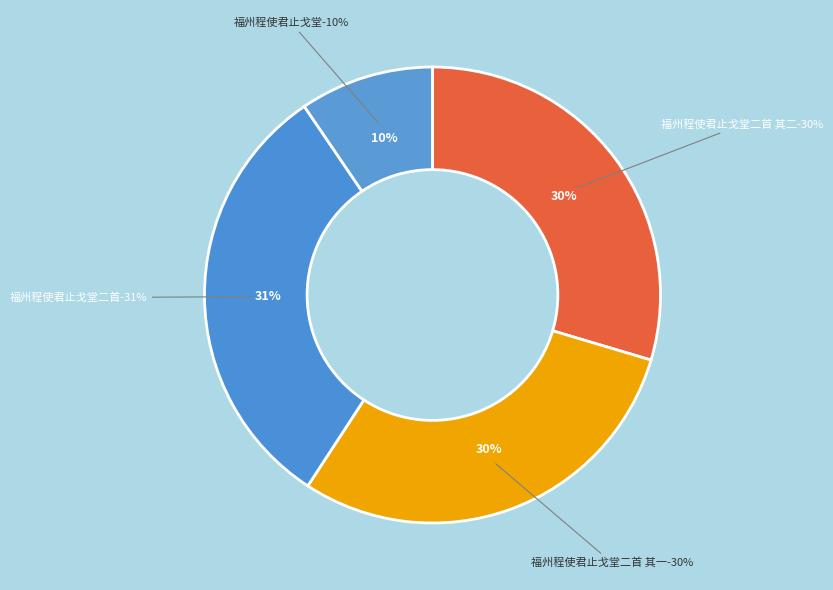

True or false: 福州程使君止戈堂二首 其一 accounts for 35% of the total.

False